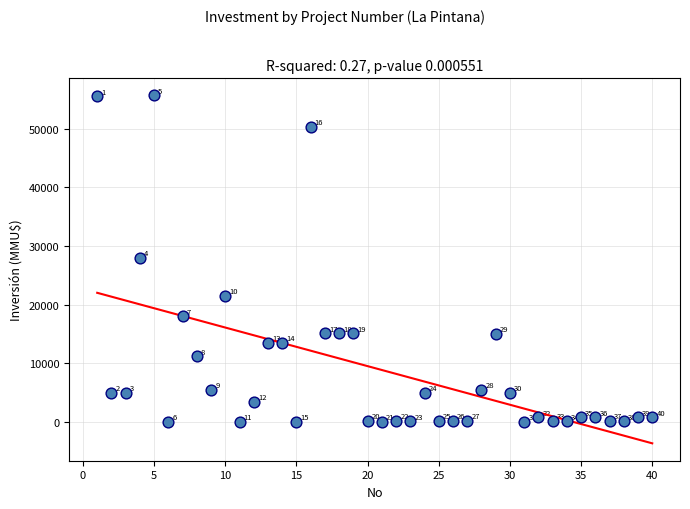

What Y value in the scatter plot is closest to 27847?

28000